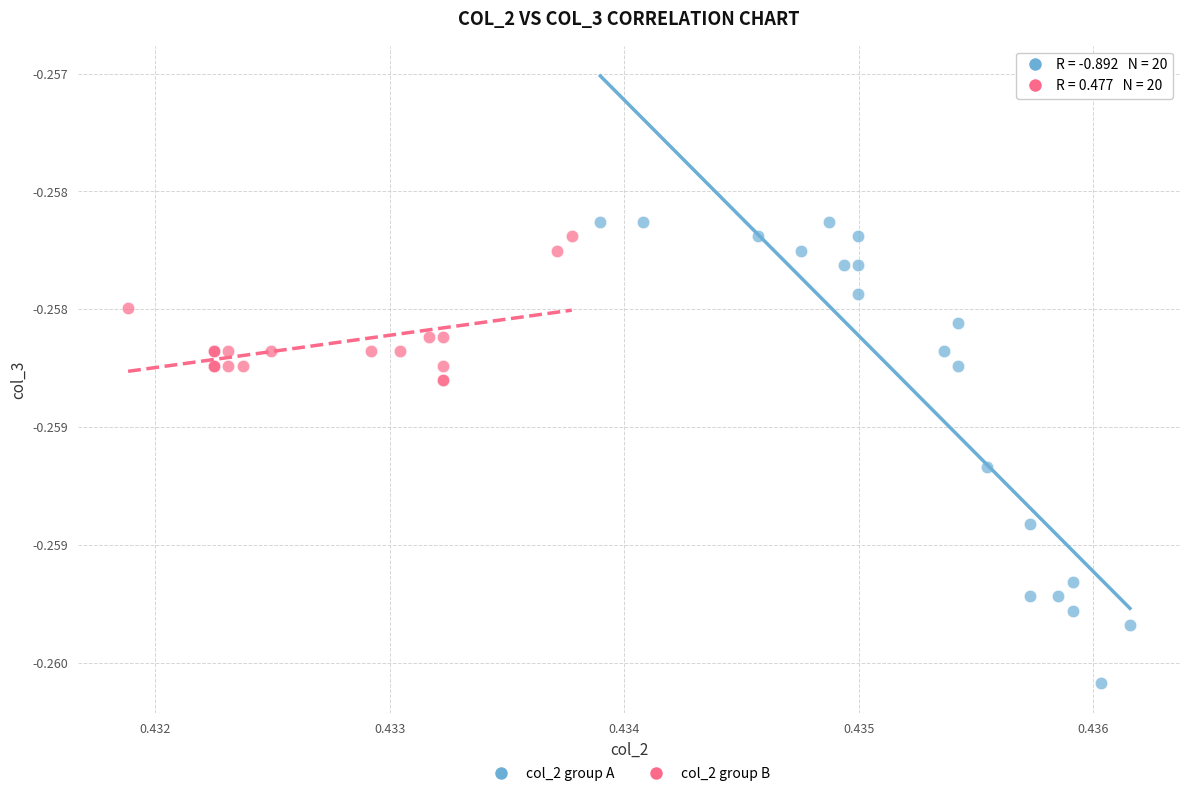

Which series has the largest Y range (max minus min)?

col_2 group A